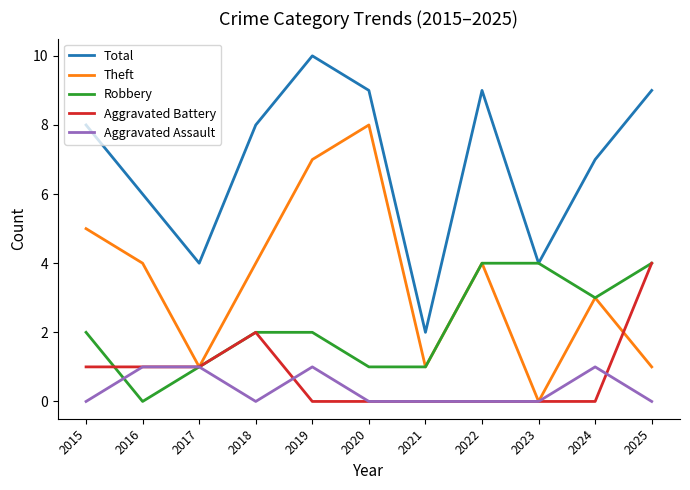

Reading left to right, transcribe all the data shown in this chart.

Total: 2015=8	2016=6	2017=4	2018=8	2019=10	2020=9	2021=2	2022=9	2023=4	2024=7	2025=9
Theft: 2015=5	2016=4	2017=1	2018=4	2019=7	2020=8	2021=1	2022=4	2023=0	2024=3	2025=1
Robbery: 2015=2	2016=0	2017=1	2018=2	2019=2	2020=1	2021=1	2022=4	2023=4	2024=3	2025=4
Aggravated Battery: 2015=1	2016=1	2017=1	2018=2	2019=0	2020=0	2021=0	2022=0	2023=0	2024=0	2025=4
Aggravated Assault: 2015=0	2016=1	2017=1	2018=0	2019=1	2020=0	2021=0	2022=0	2023=0	2024=1	2025=0